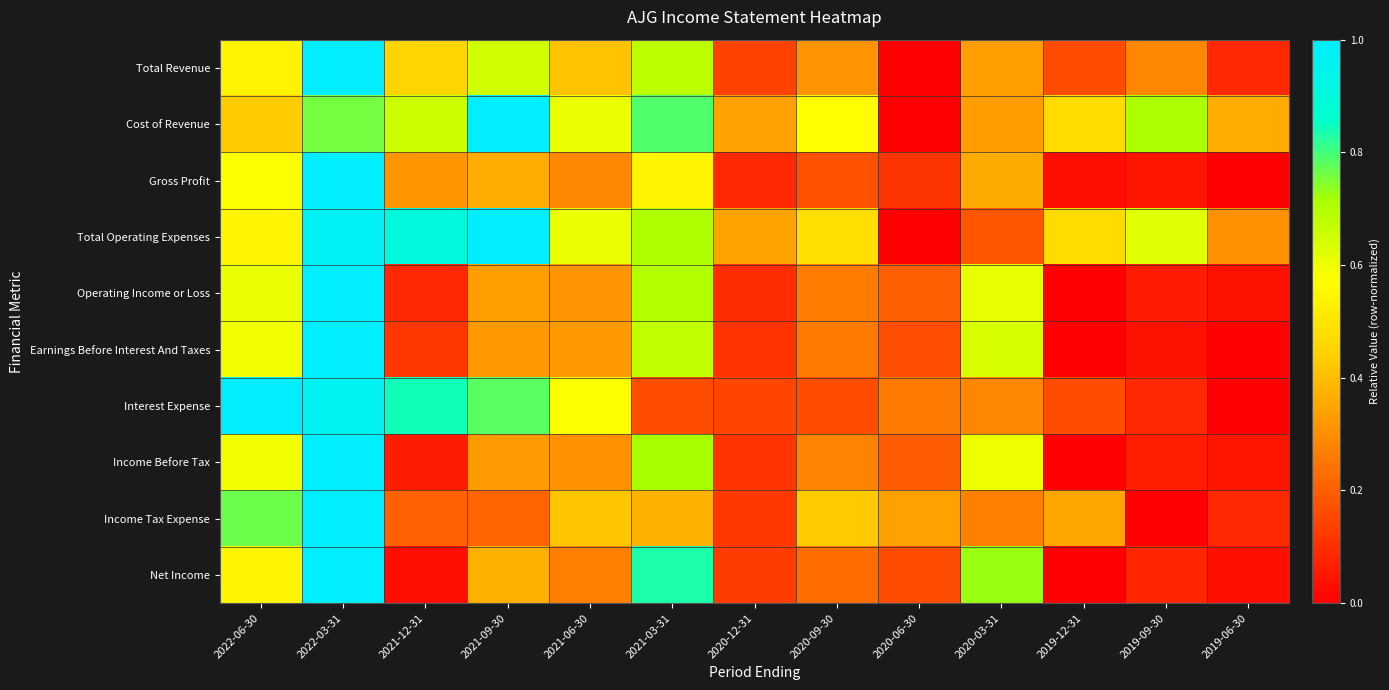

Rank the series by their maximum value, from lowest to highest.

Total Revenue, Cost of Revenue, Gross Profit, Total Operating Expenses, Operating Income or Loss, Earnings Before Interest And Taxes, Interest Expense, Income Before Tax, Income Tax Expense, Net Income